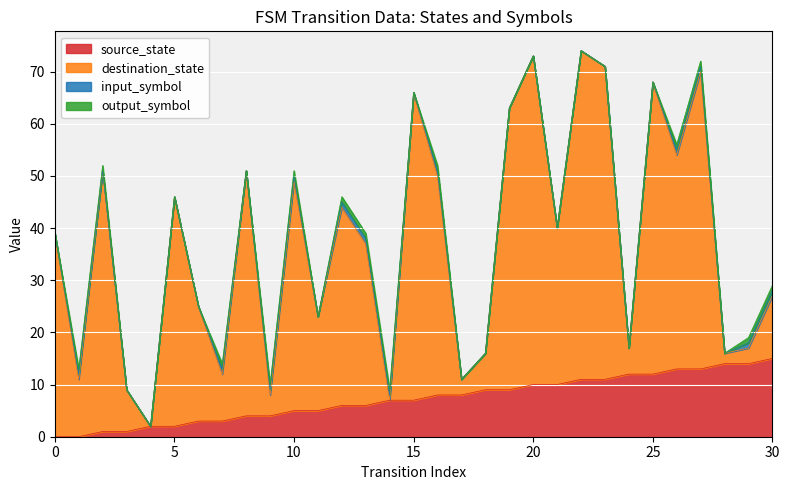

At which label does destination_state first exceed 39?

2